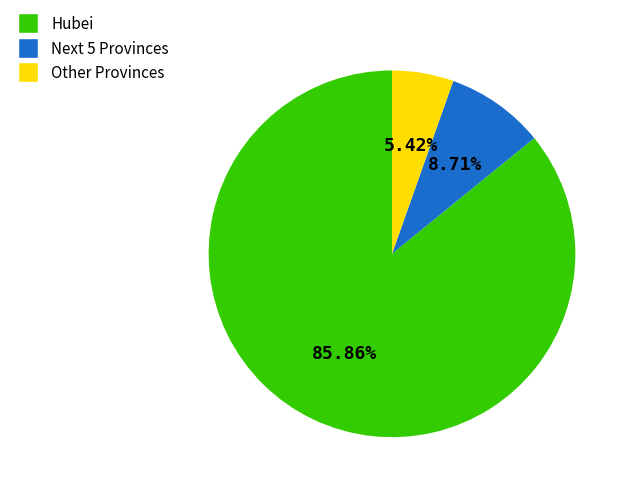

Which has a higher value, Other Provinces or Hubei?

Hubei